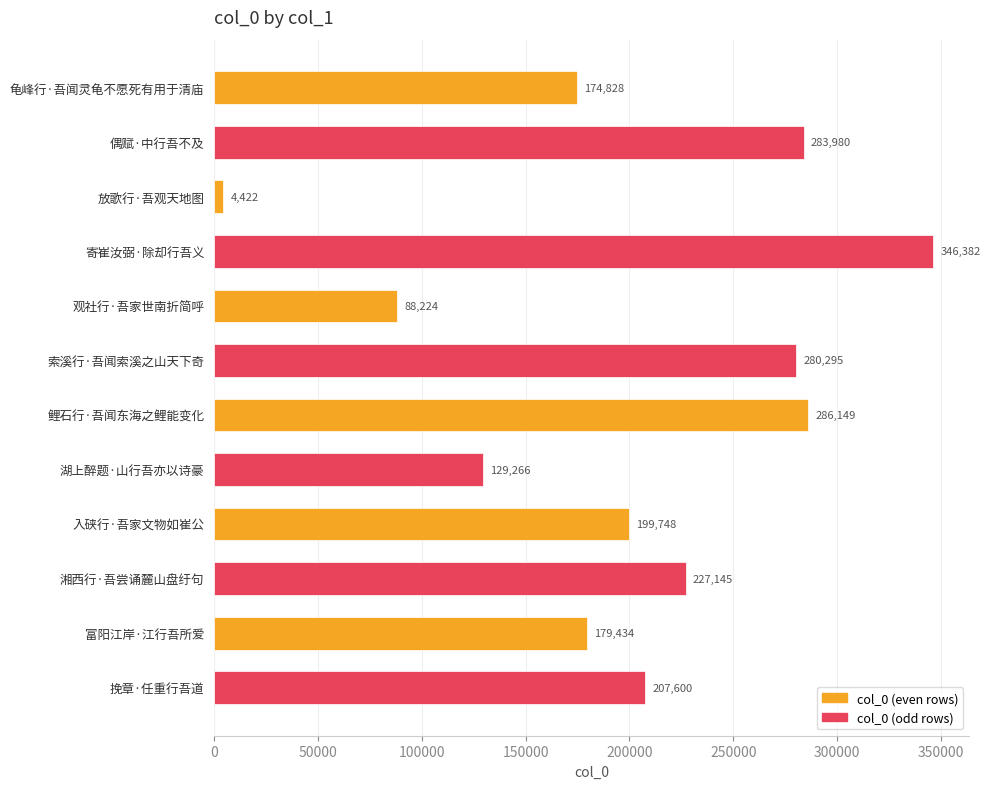

Reading bottom to top, extract all data points from this chart.

207600	179434	227145	199748	129266	286149	280295	88224	346382	4422	283980	174828